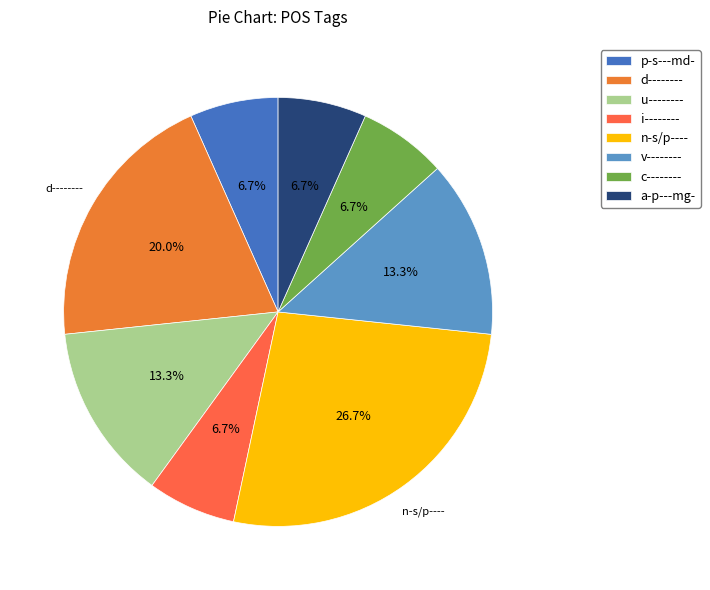

How many segments does this pie chart have?

8